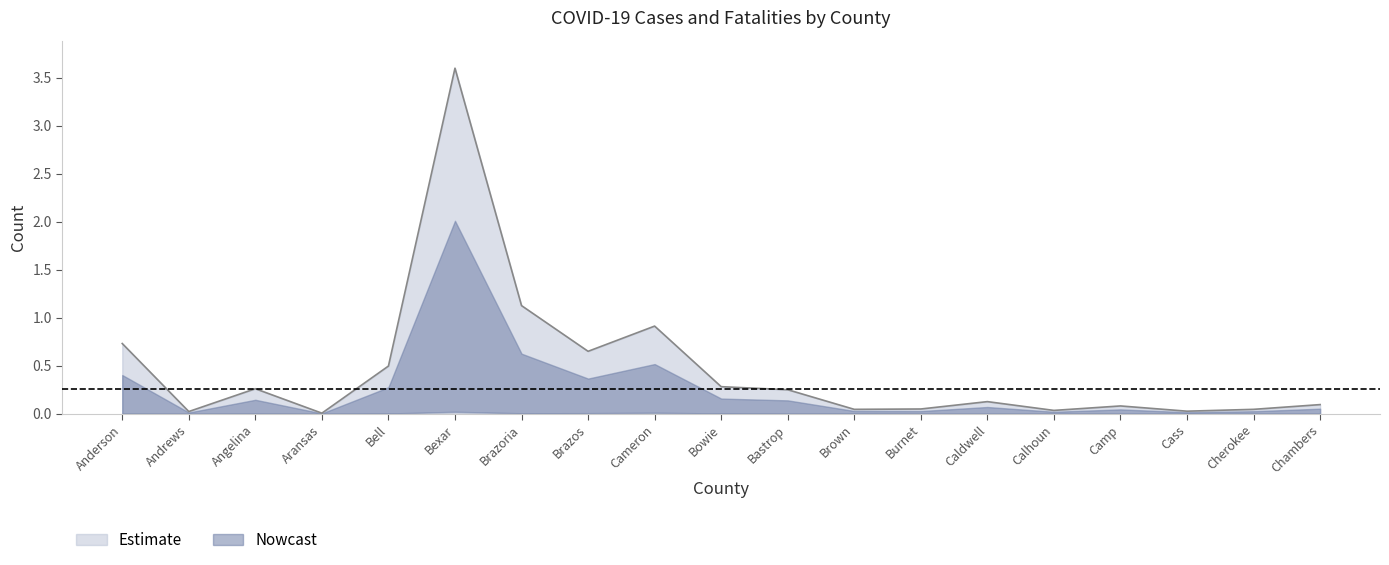

Reading left to right, list all the values displayed in this chart.

Anderson=0.7	Andrews=0.0	Angelina=0.3	Aransas=0.0	Bell=0.5	Bexar=3.6	Brazoria=1.1	Brazos=0.6	Cameron=0.9	Bowie=0.3	Bastrop=0.2	Brown=0.0	Burnet=0.0	Caldwell=0.1	Calhoun=0.0	Camp=0.1	Cass=0.0	Cherokee=0.0	Chambers=0.1